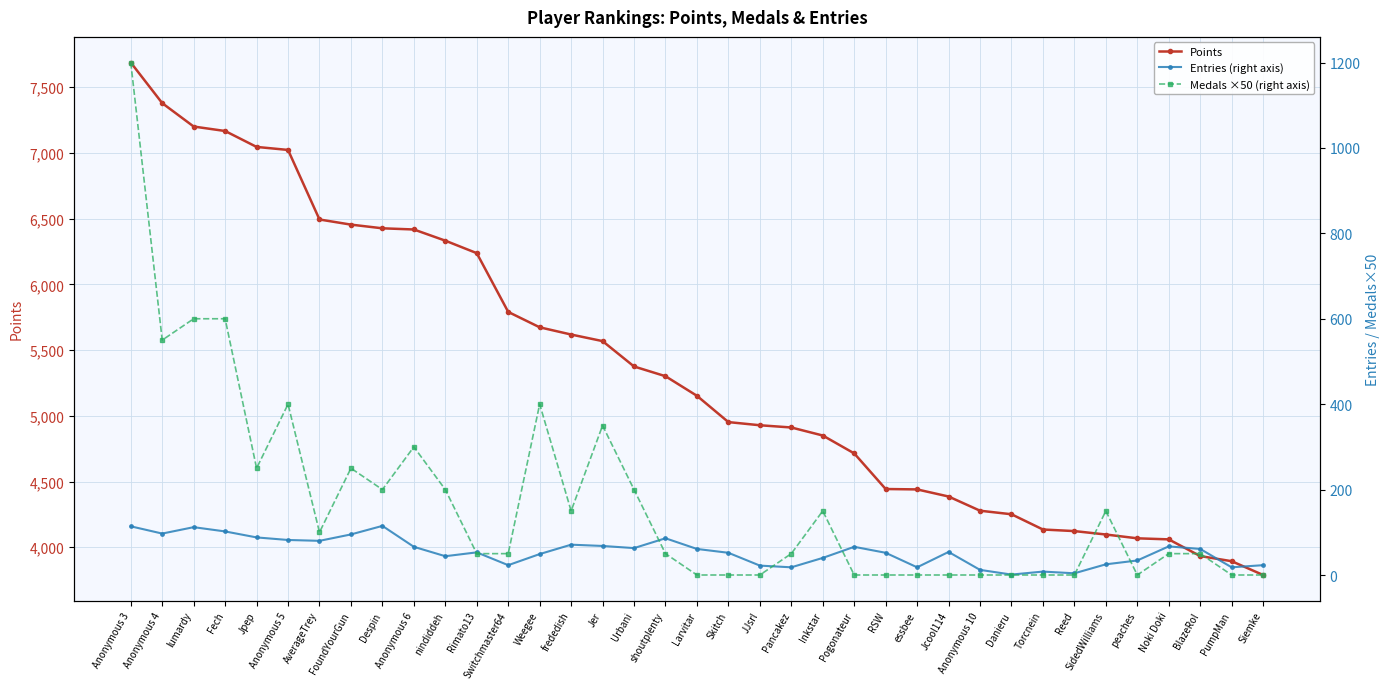

What is the approximate value of Points at peaches?

4068